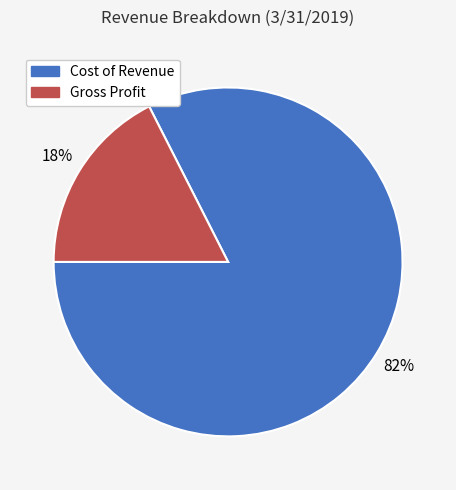

Is the sum of Gross Profit and Cost of Revenue greater than half?

Yes